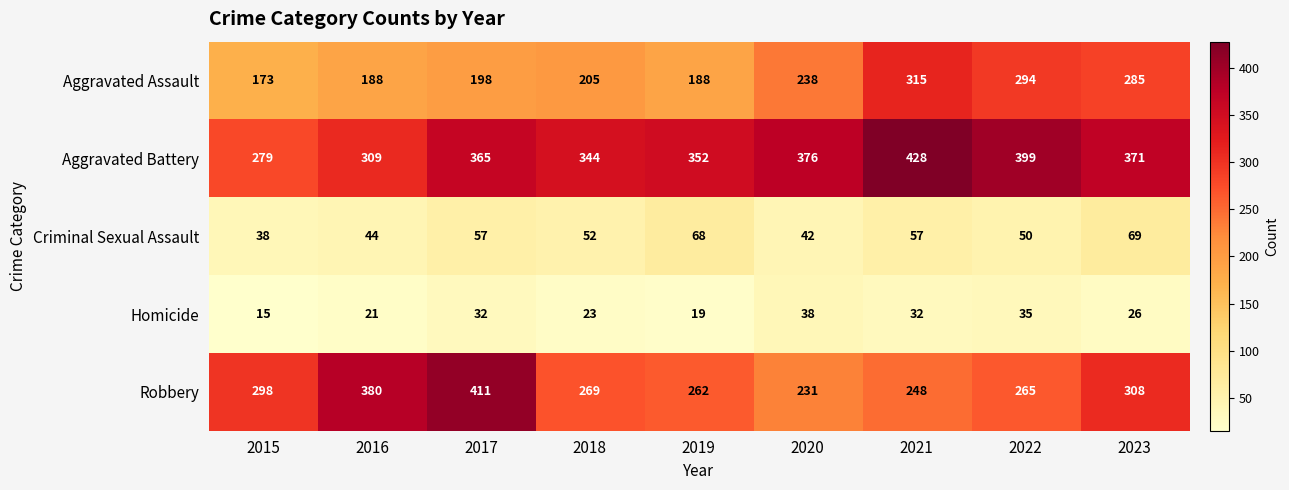

What is the difference between the maximum and minimum values in the Criminal Sexual Assault series?

31